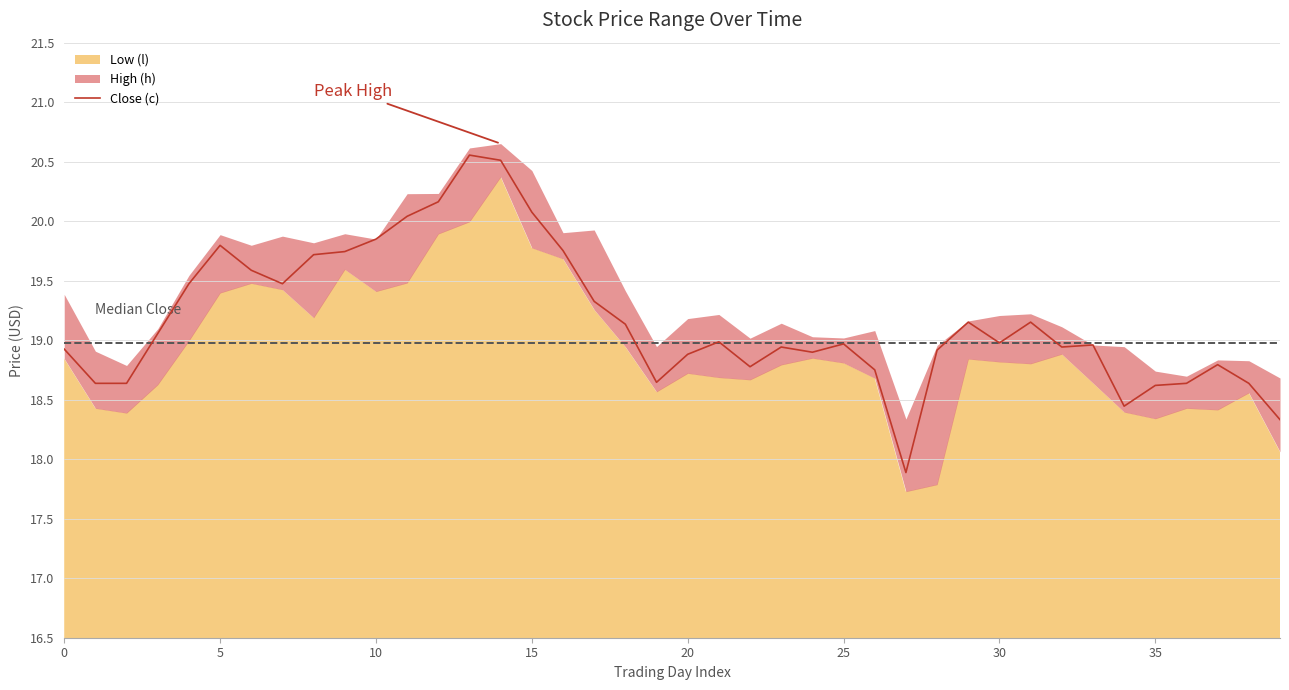

What is the ratio of the value at 38 to the value at 30?

1.0